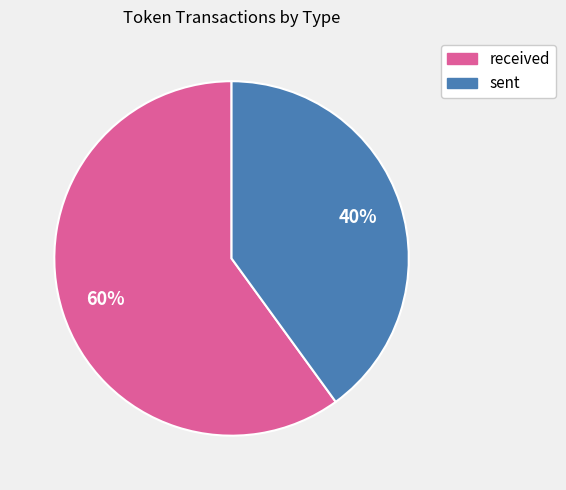

To the nearest percent, what portion does sent represent?

40%